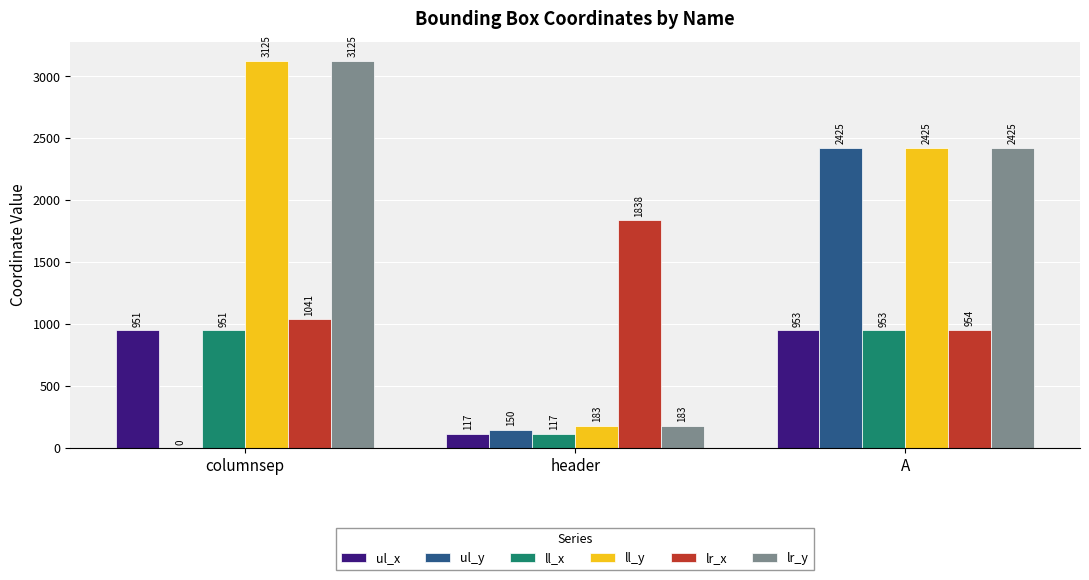

At which label does ul_y reach its peak?

A